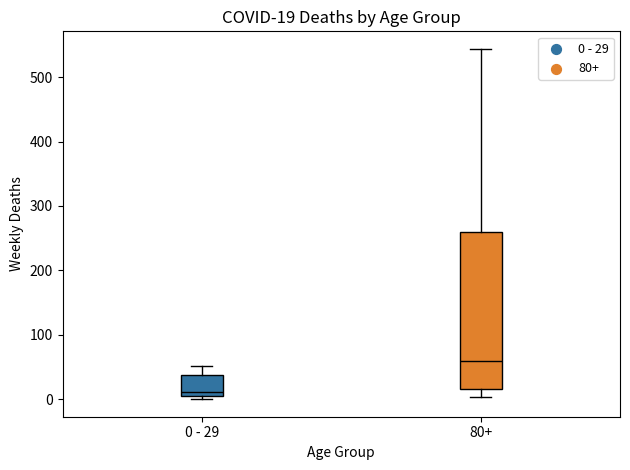

Which box has the highest median line?

80+